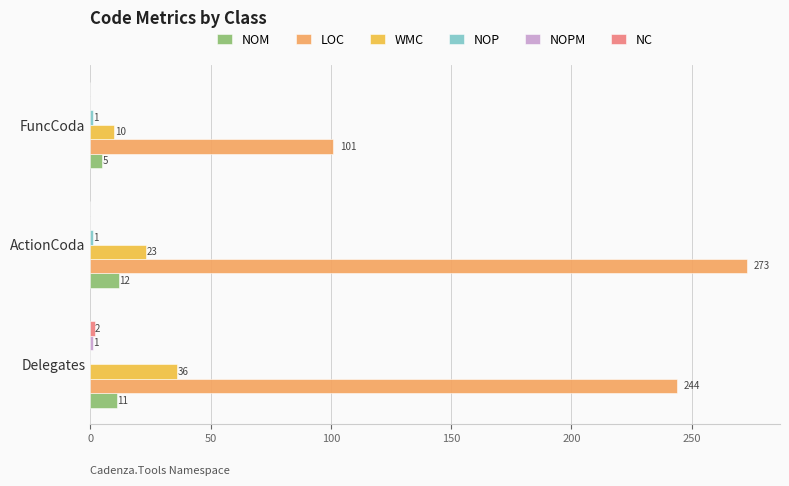

Which series has the largest total across all categories?

LOC